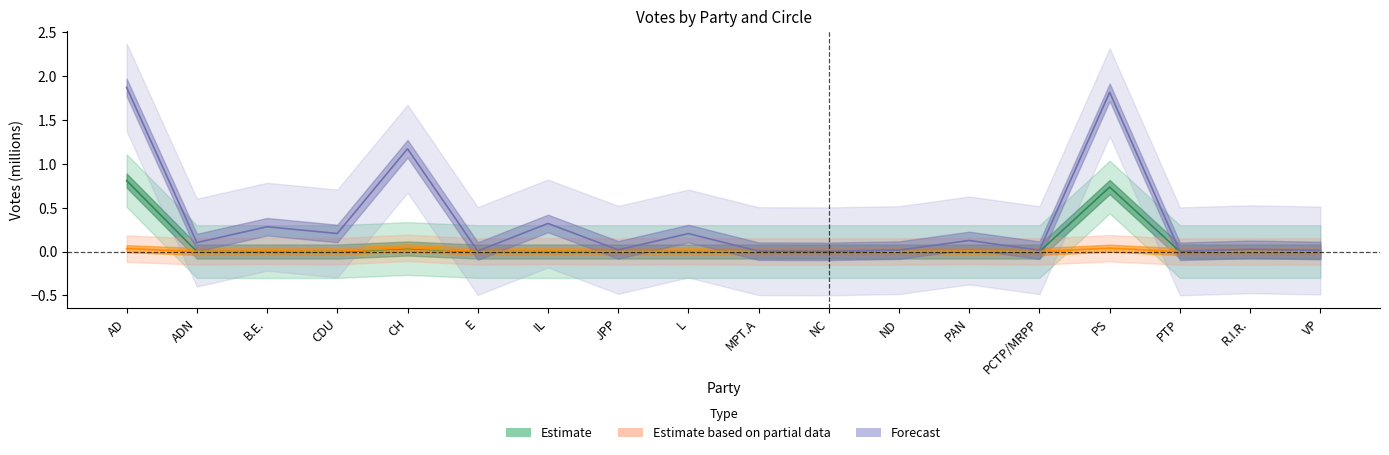

How many distinct data groups are displayed?

3